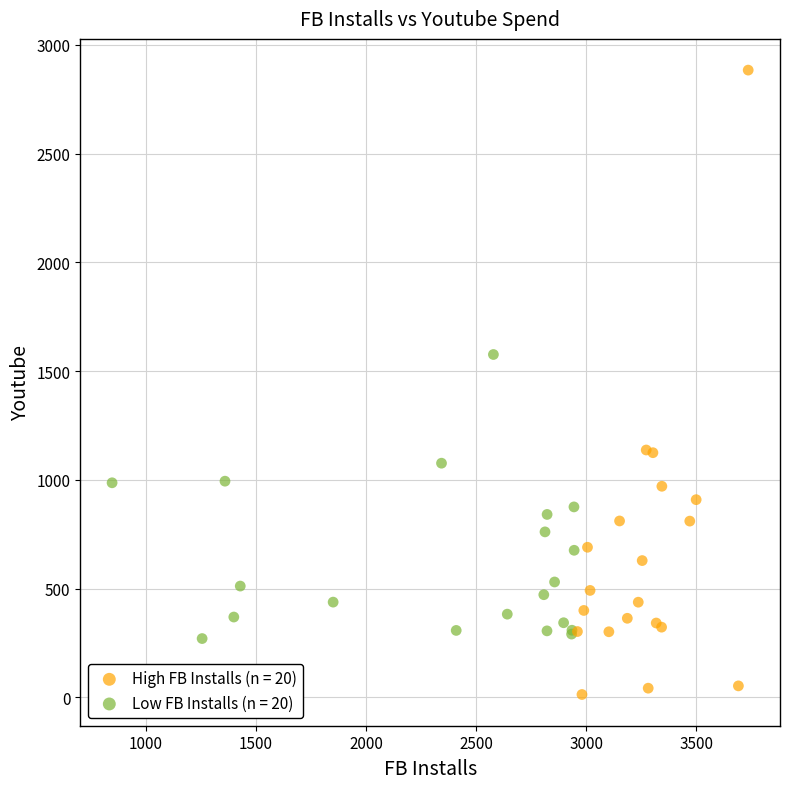

Which series contains the lowest Y value?

High FB Installs (n = 20)